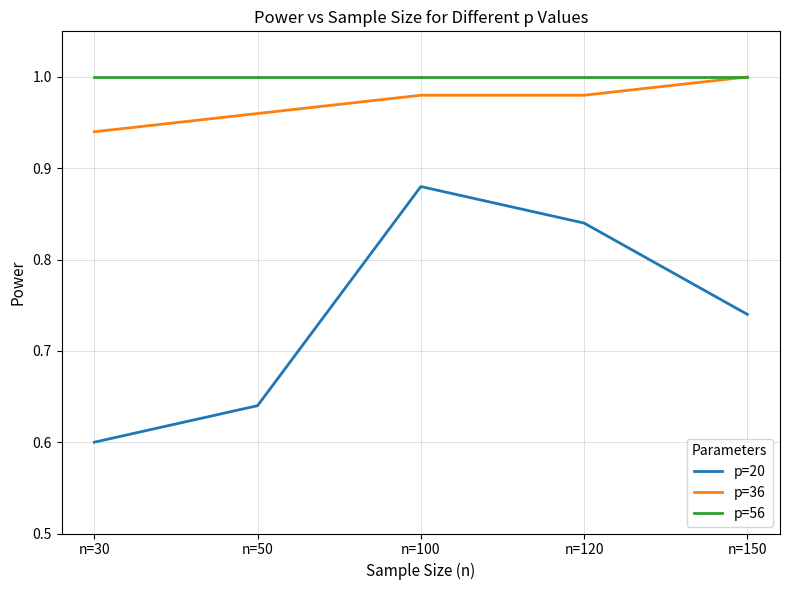

What is the sum of all p=20 values?

3.7